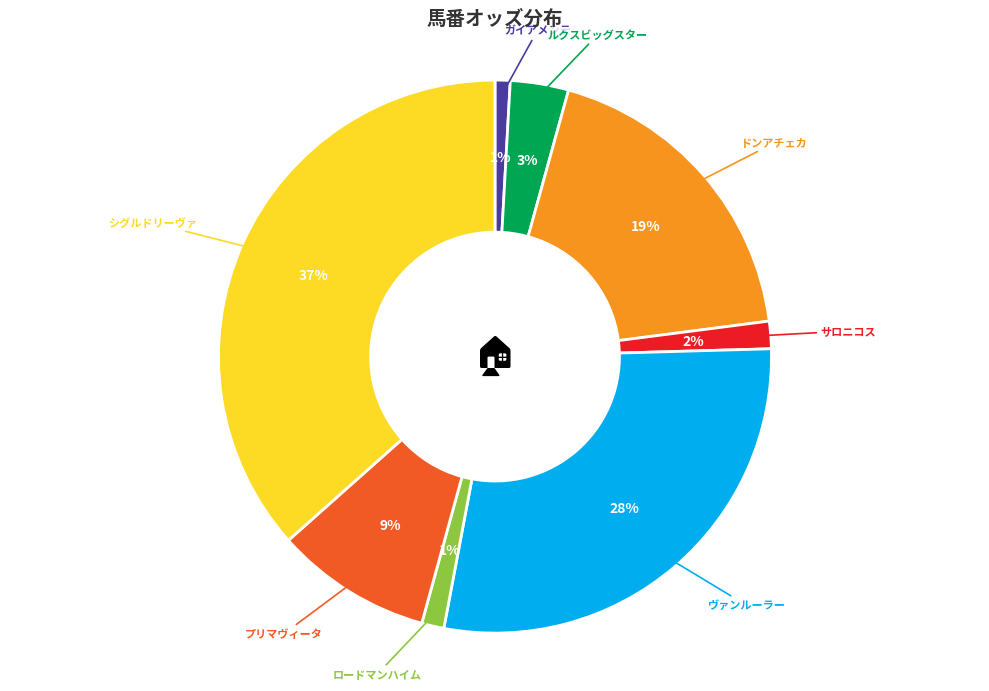

Is it true that ヴァンルーラー is 35% of the pie?

False